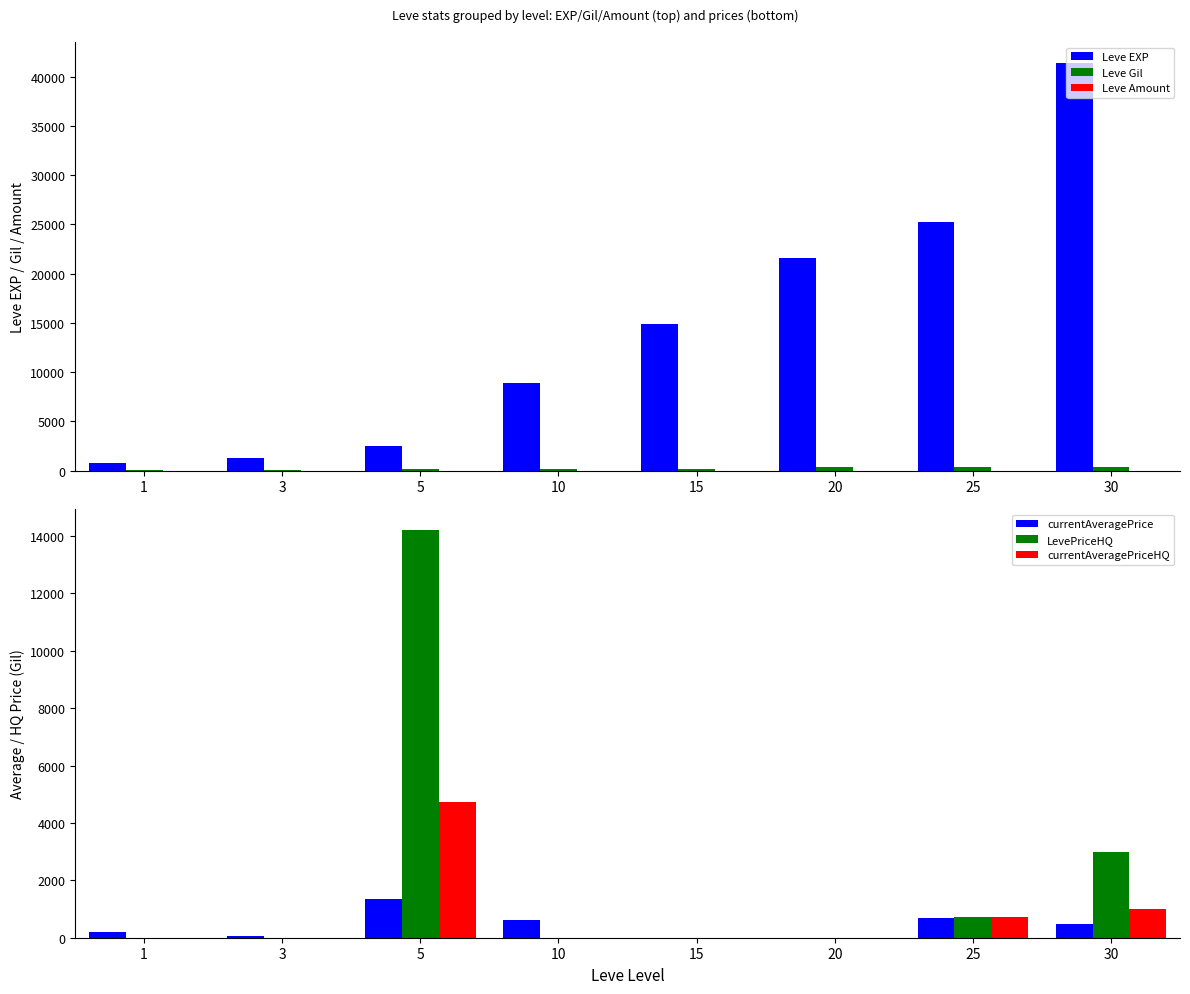

The value of LevePriceHQ at 20 is -5686.5. True or false?

False